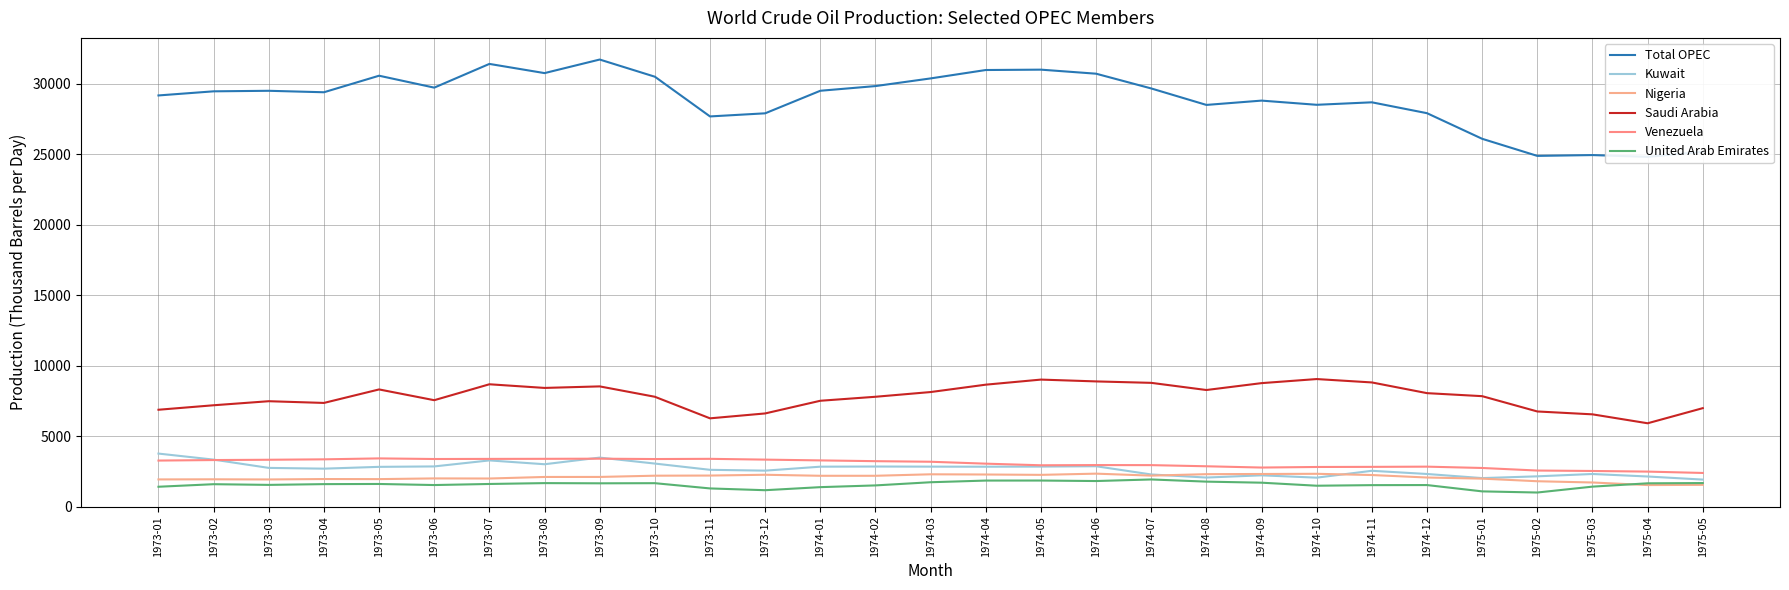

Does the chart display data point markers on the line(s)?

No